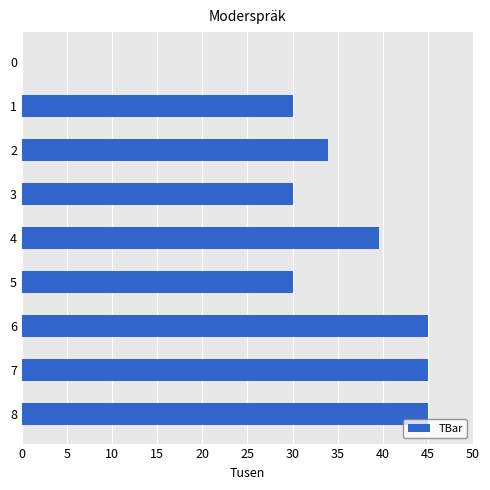

How many values are above zero?

8